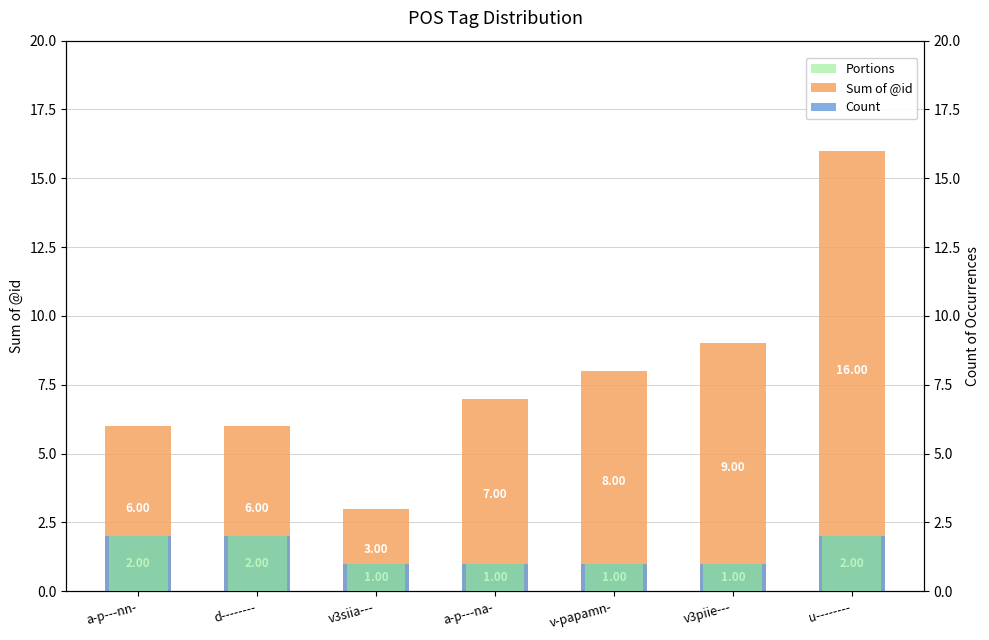

What is the difference between the second highest and second lowest values in the Sum of @id series?

3